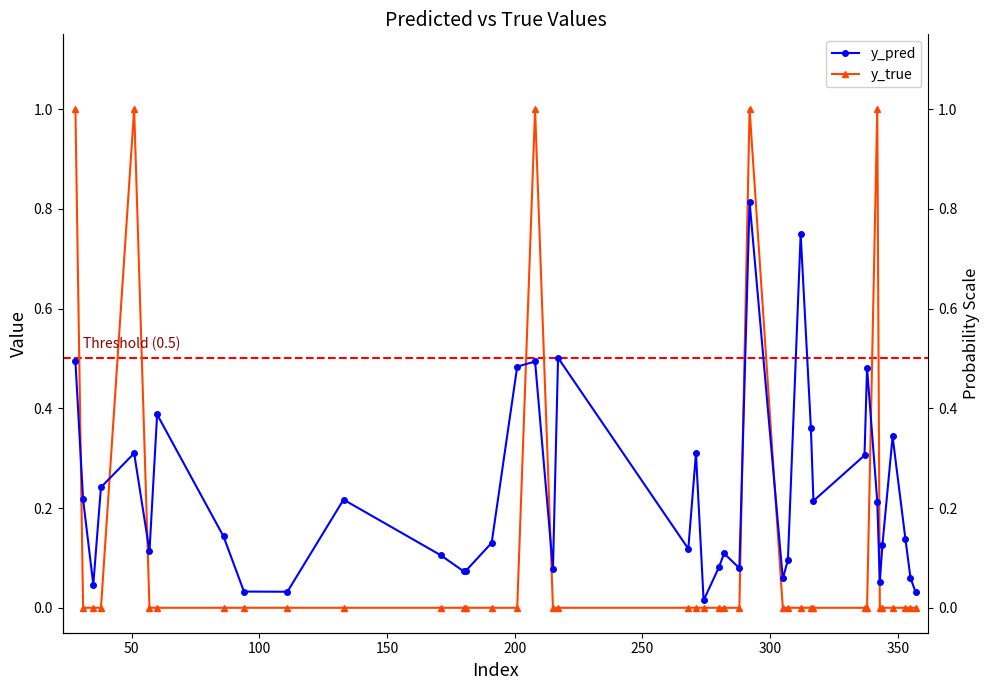

How many intersections are there between y_true and y_pred?

9